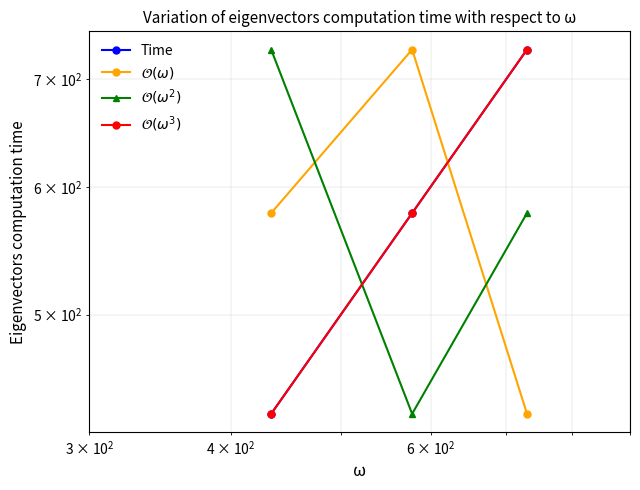

The value of $\mathcal{O}(\omega^3)$ at $\mathdefault{10^{2}}$ is 294. True or false?

False